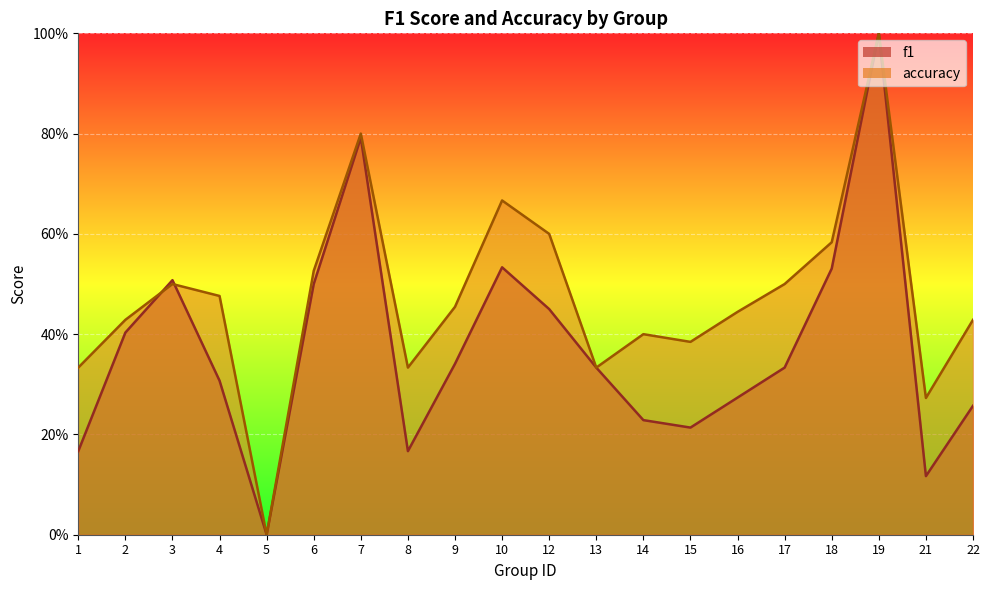

What is the greatest value displayed?

1.0